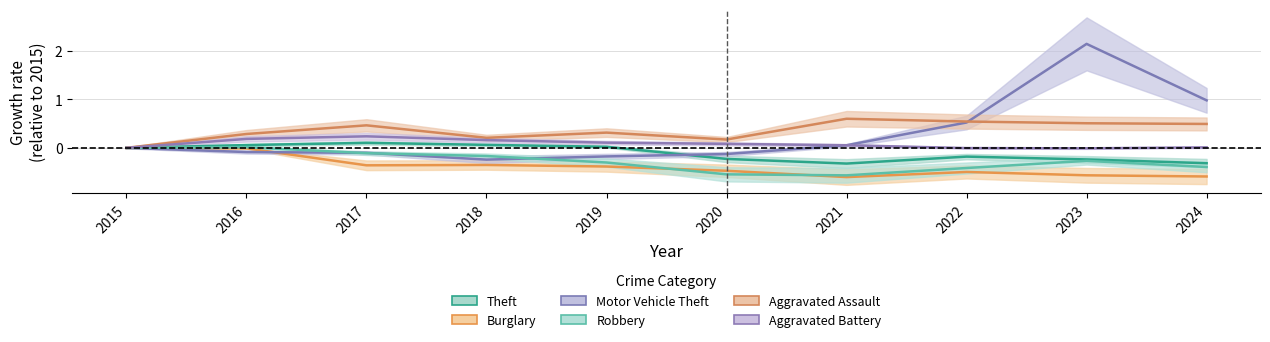

What is the value of the Aggravated Assault point at the 8th from the left?

0.5